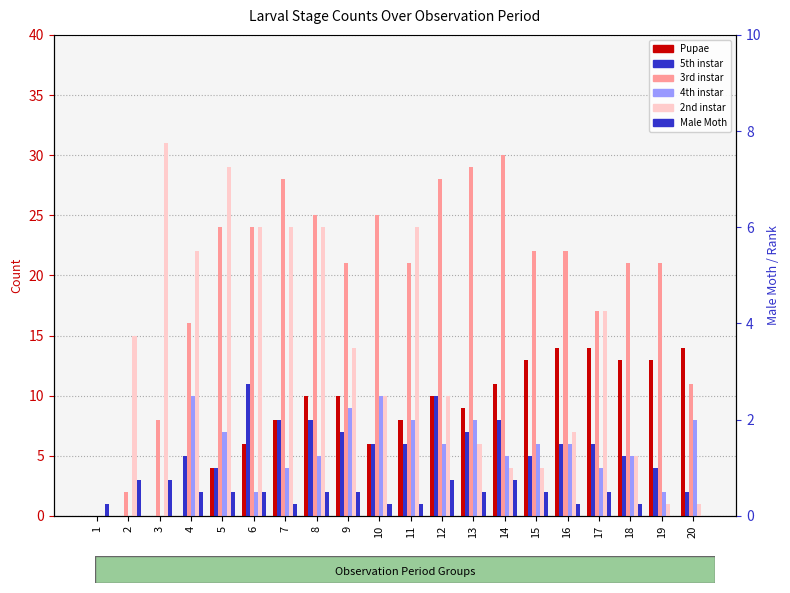

How many bars are there in each group?

6